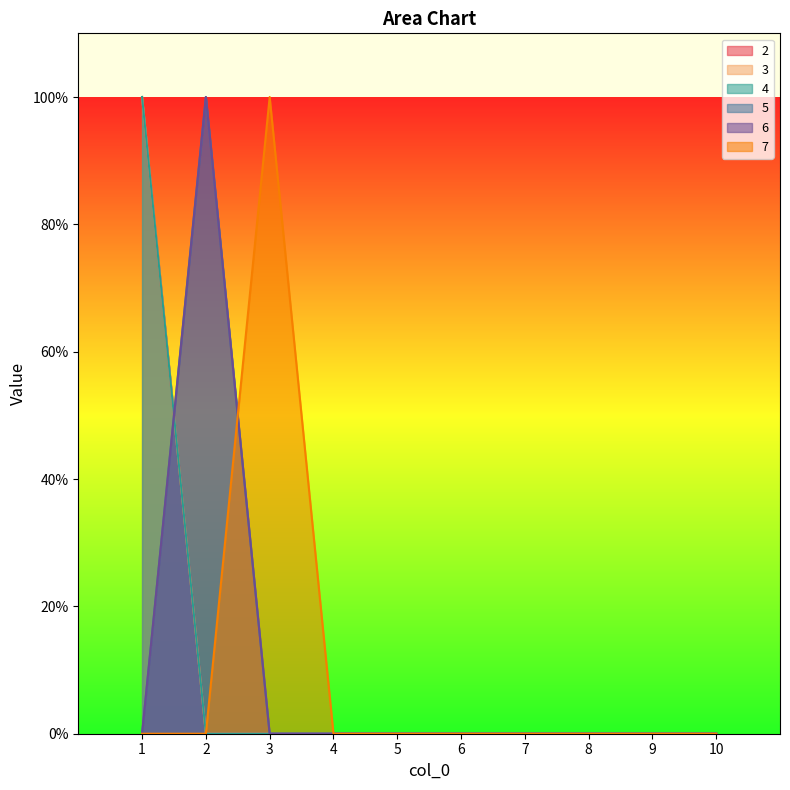

Which series has the largest range (max minus min)?

2